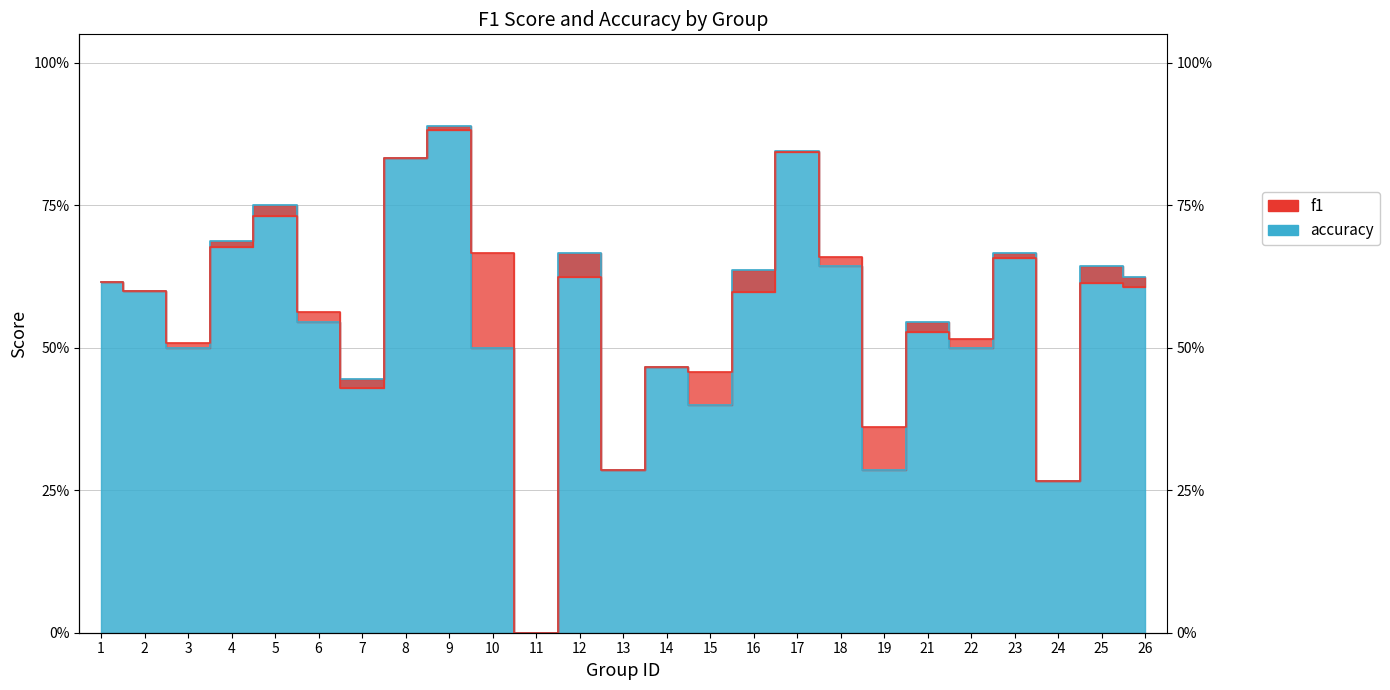

Does the chart have visible grid lines?

Yes